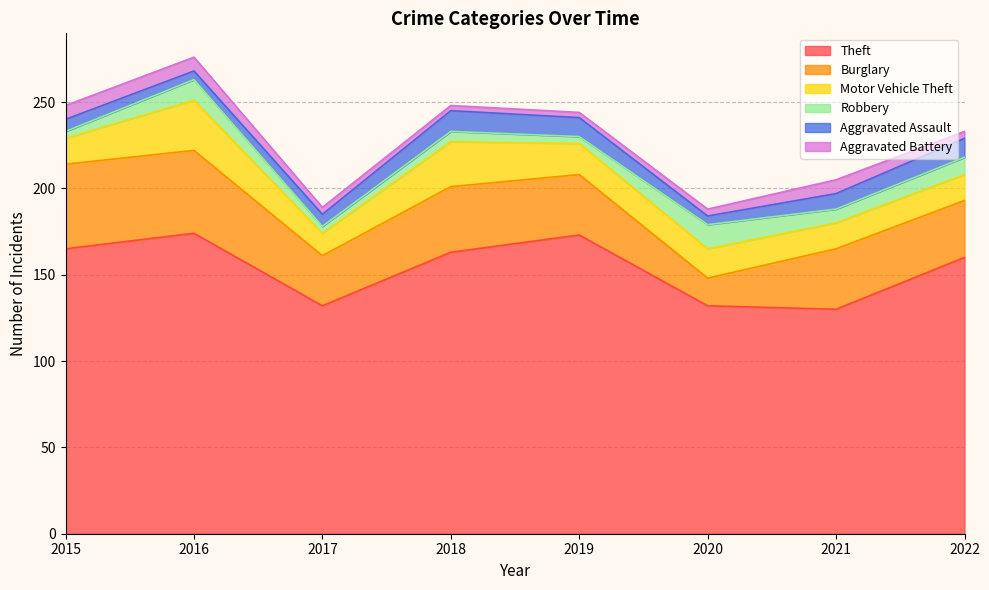

How many lines are shown in the chart?

6